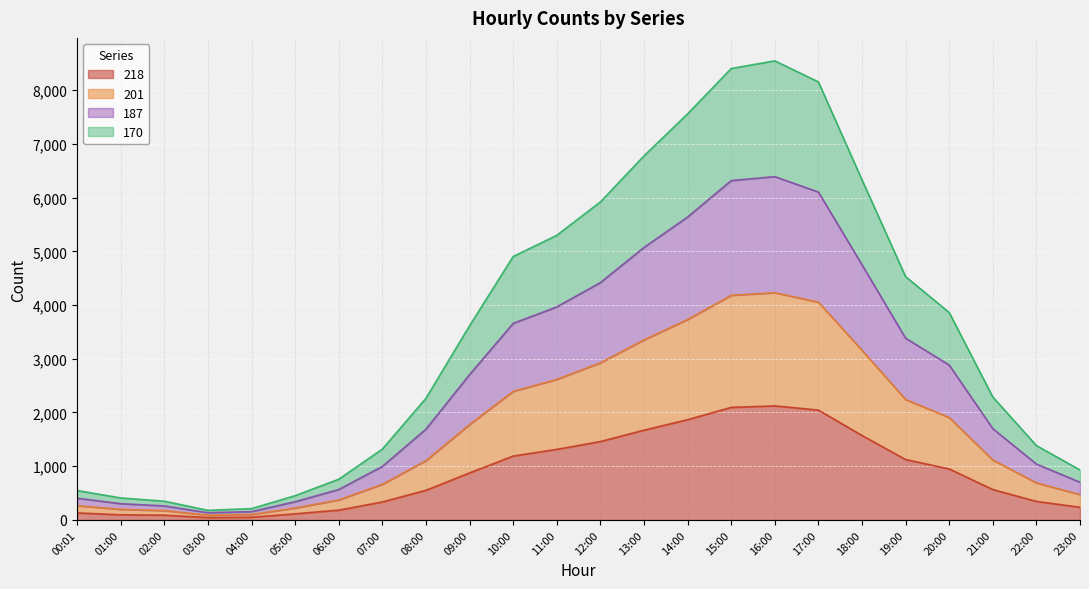

The value of 218 at 20:00 is 949. True or false?

True